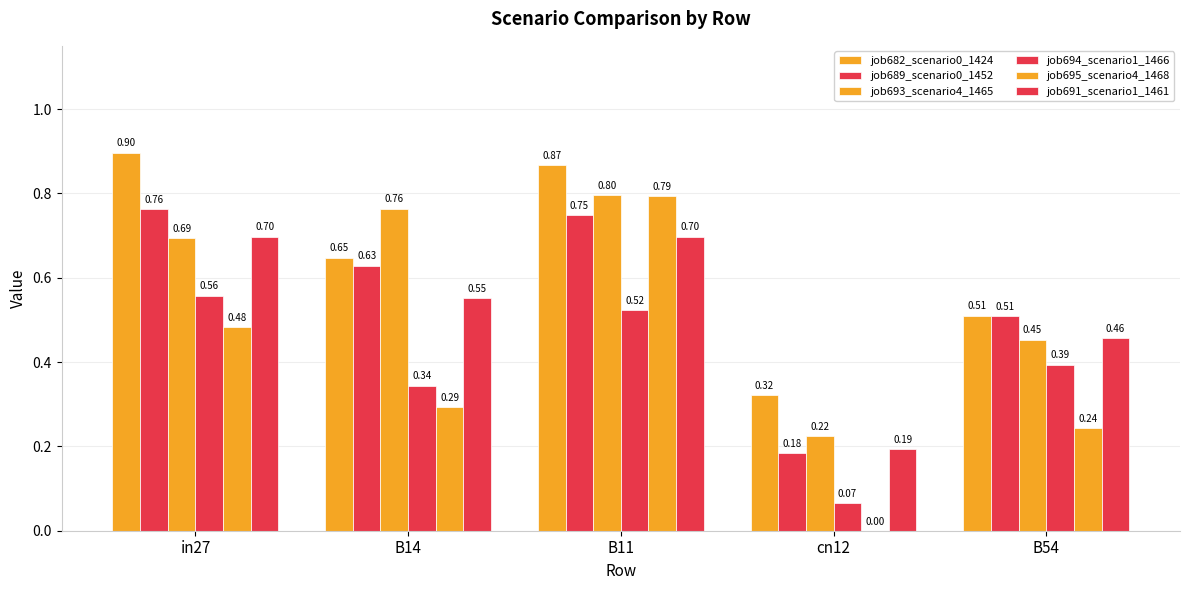

At how many categories does at least one series exceed 0?

5